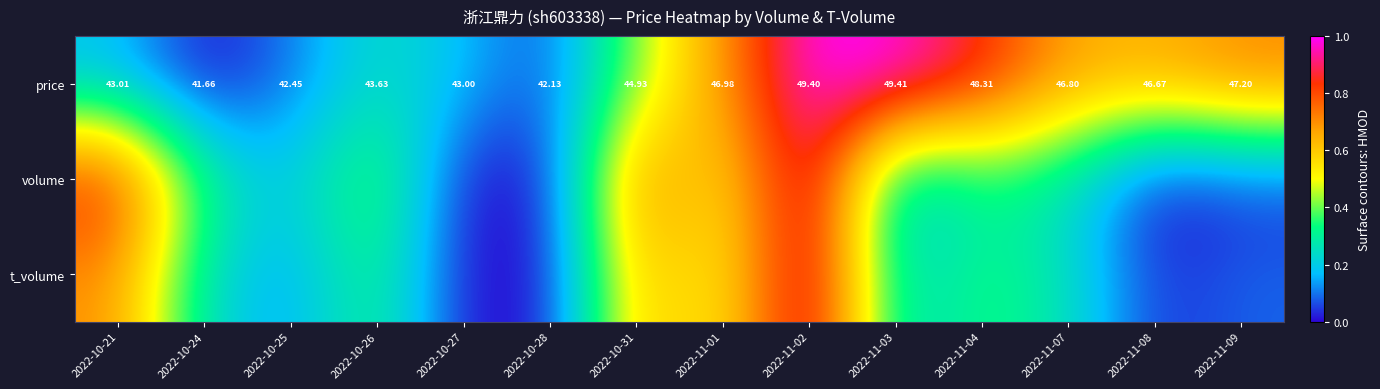

What is the difference between the volume values at 2022-11-07 and 2022-10-25?

0.1